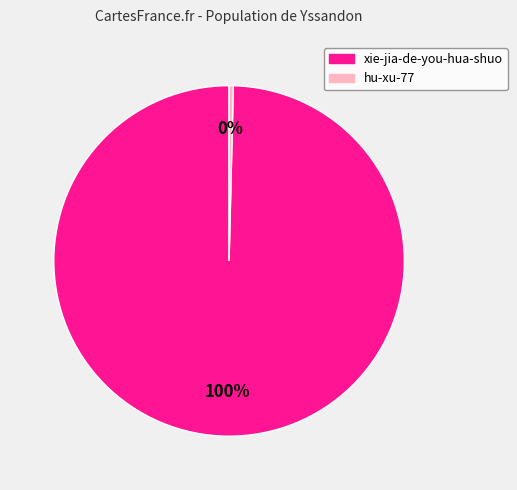

How many slices are in this pie chart?

2